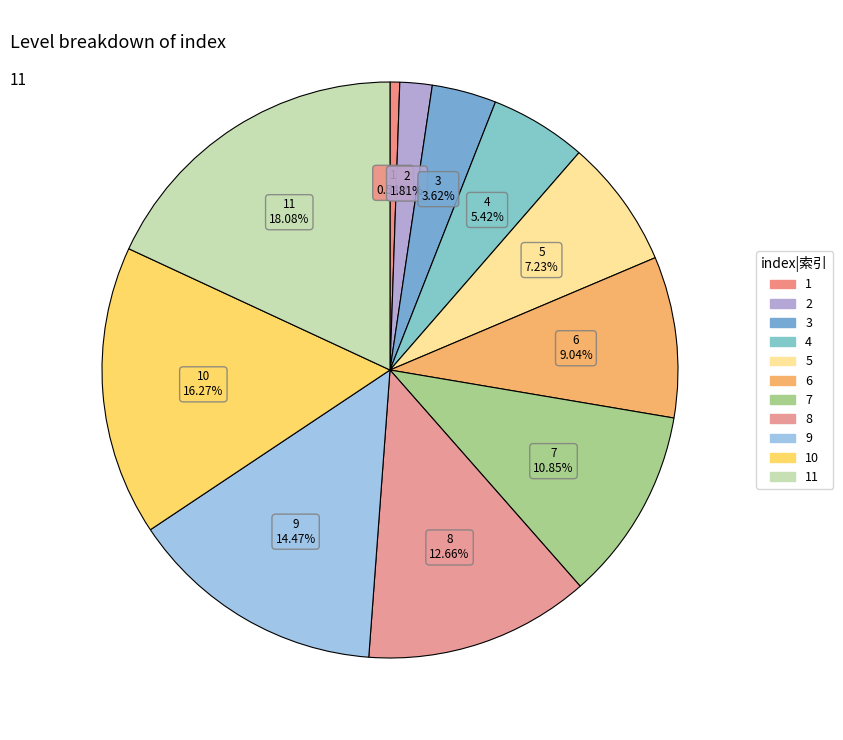

How many segments does this pie chart have?

11